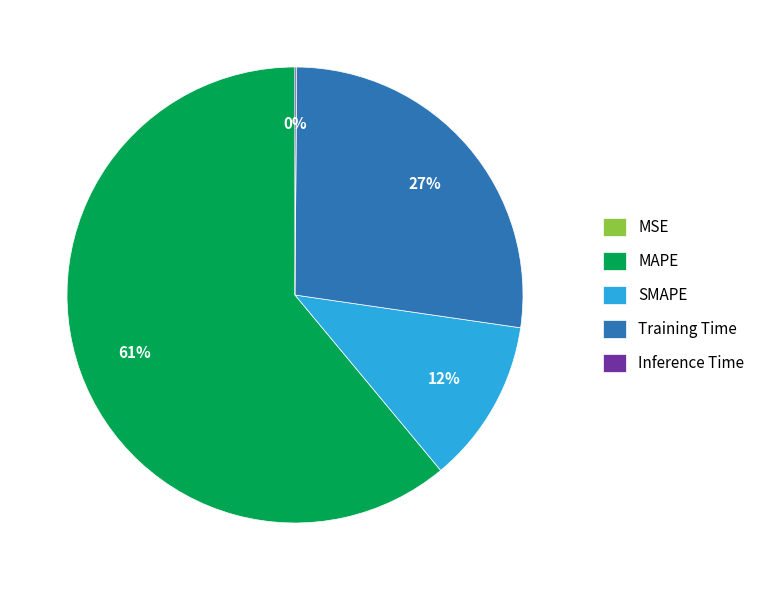

Which has a higher value, Training Time or SMAPE?

Training Time